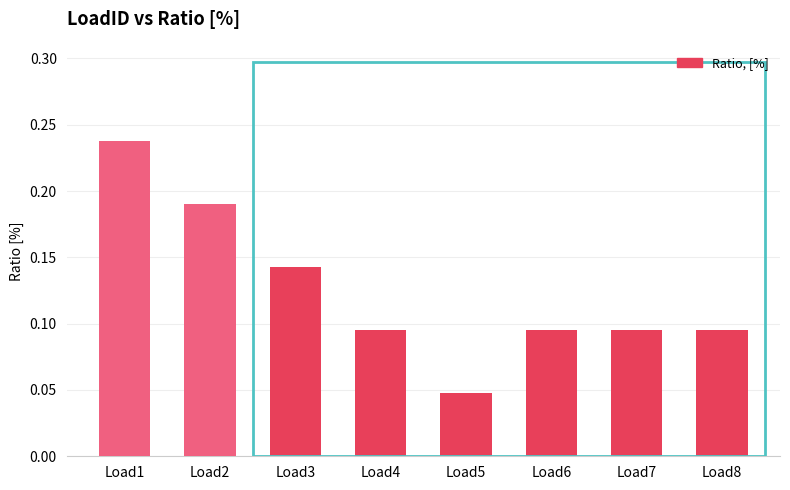

At which category does the chart reach its minimum across all series?

Load5